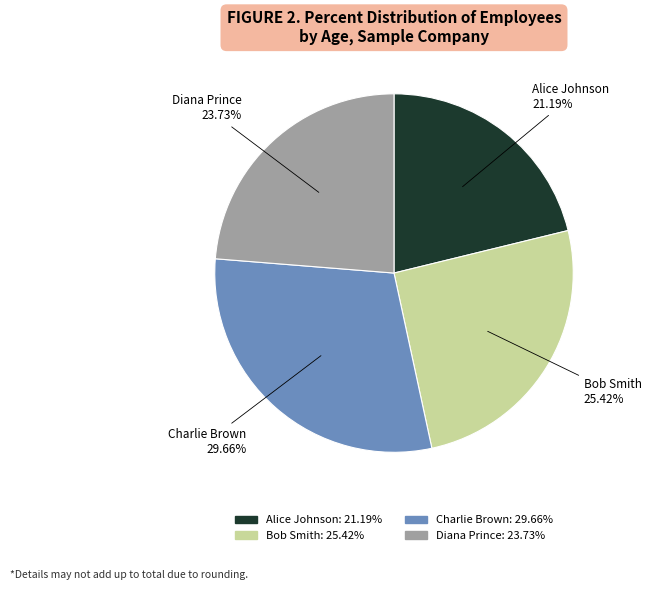

Is there a majority slice in this chart?

No